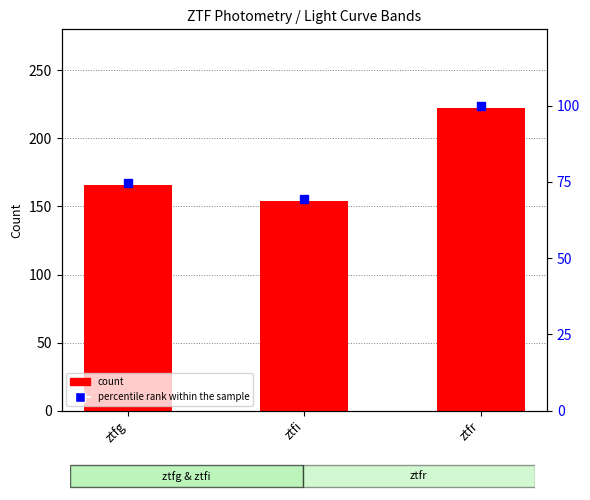

What are all the series names shown in the legend?

count, percentile rank within the sample